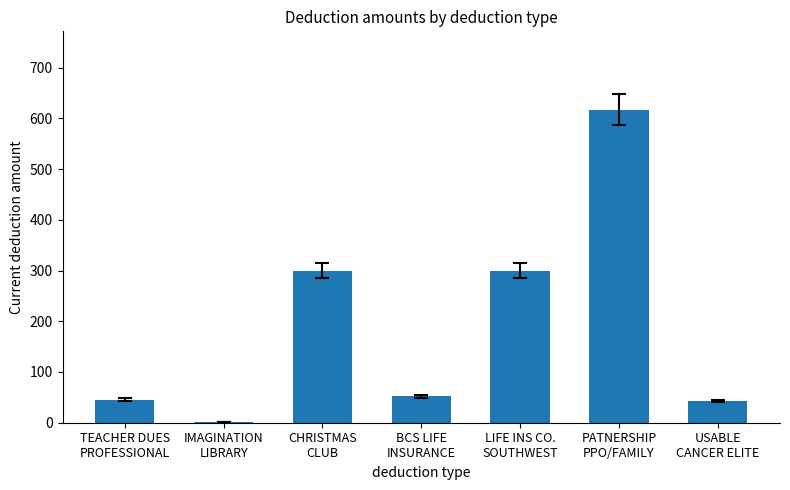

Read the value at LIFE INS CO.
SOUTHWEST.

300.0